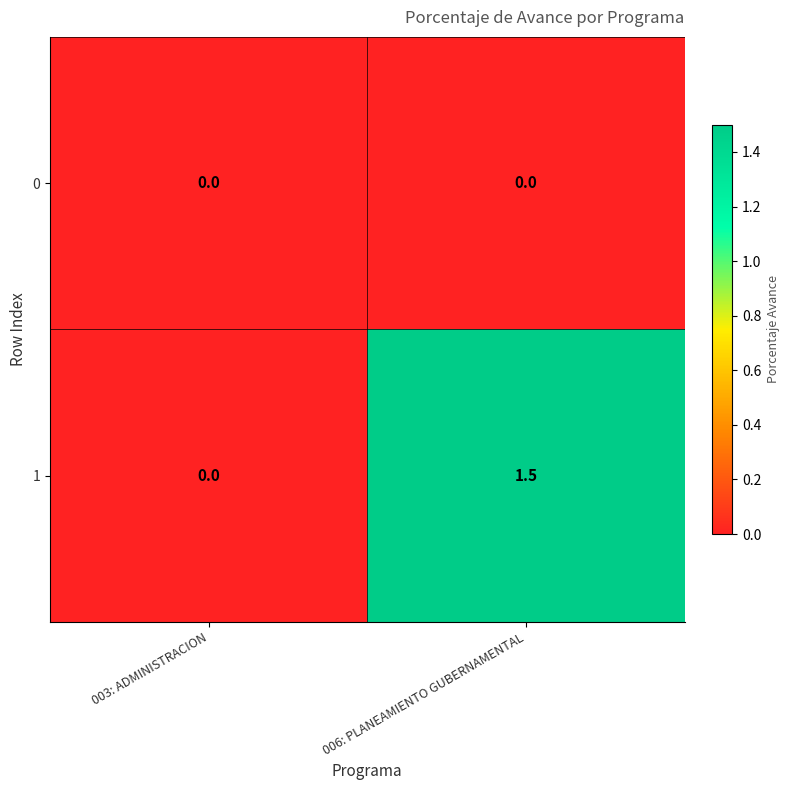

Reading left to right, extract all data points from this chart.

0: 003: ADMINISTRACION=0.0	006: PLANEAMIENTO GUBERNAMENTAL=0.0
1: 003: ADMINISTRACION=0.0	006: PLANEAMIENTO GUBERNAMENTAL=1.5